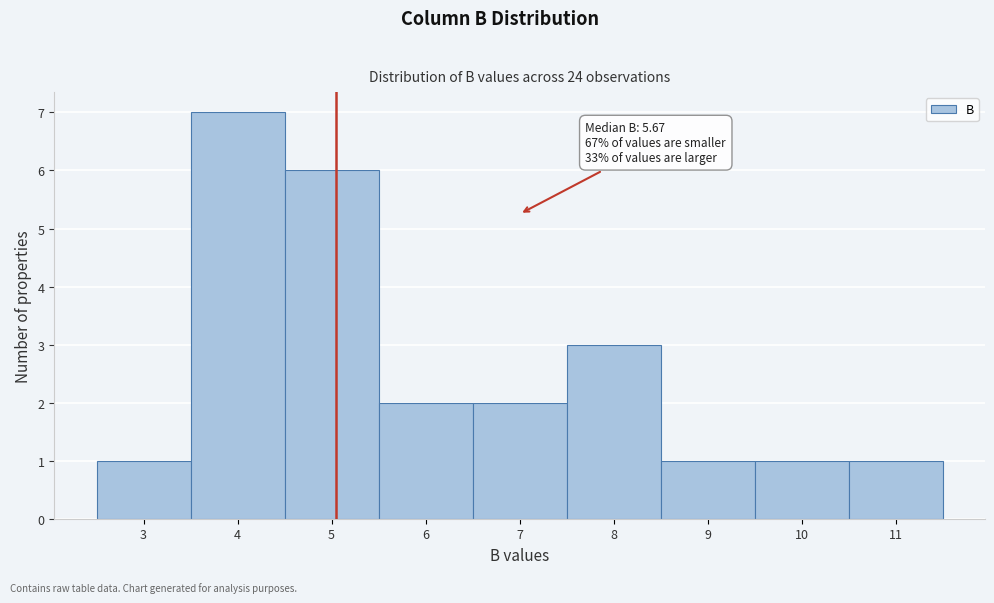

Reading left to right, what are all the values shown in this chart?

3=1	4=7	5=6	6=2	7=2	8=3	9=1	10=1	11=1